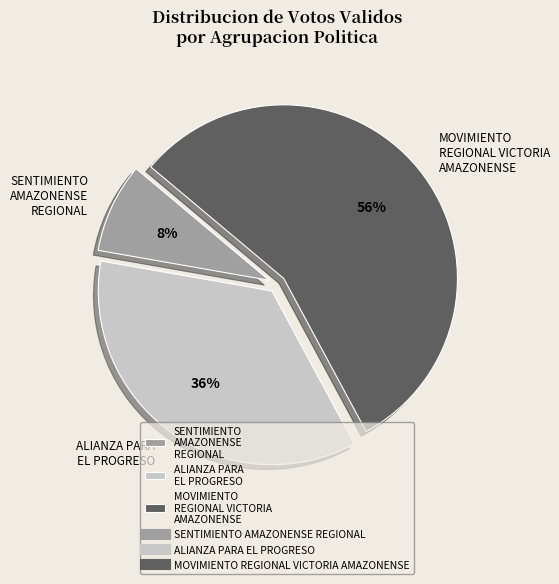

How many slices are in this pie chart?

3